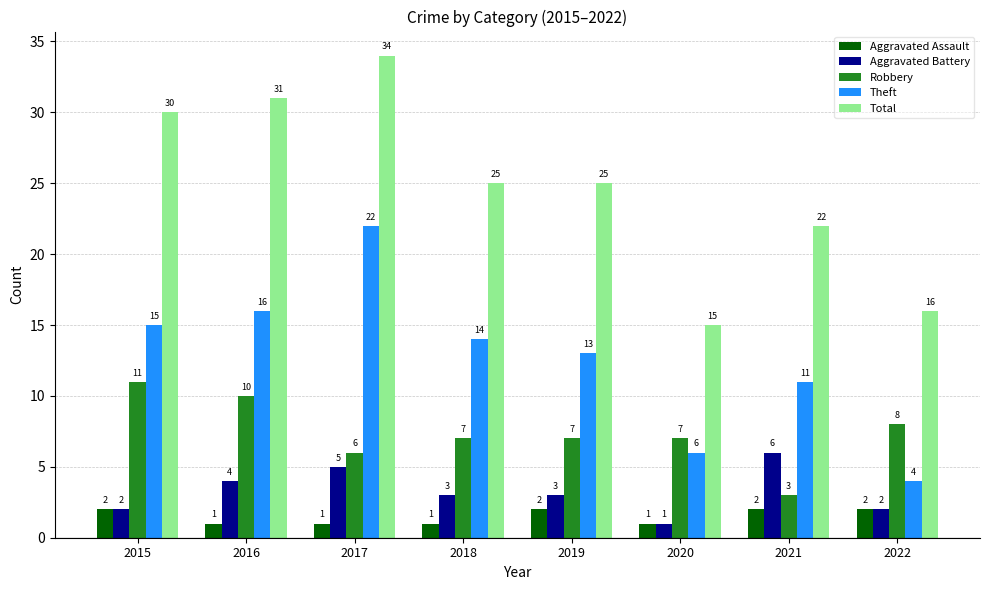

Between 2020 and 2021, which series saw the biggest shift?

Total